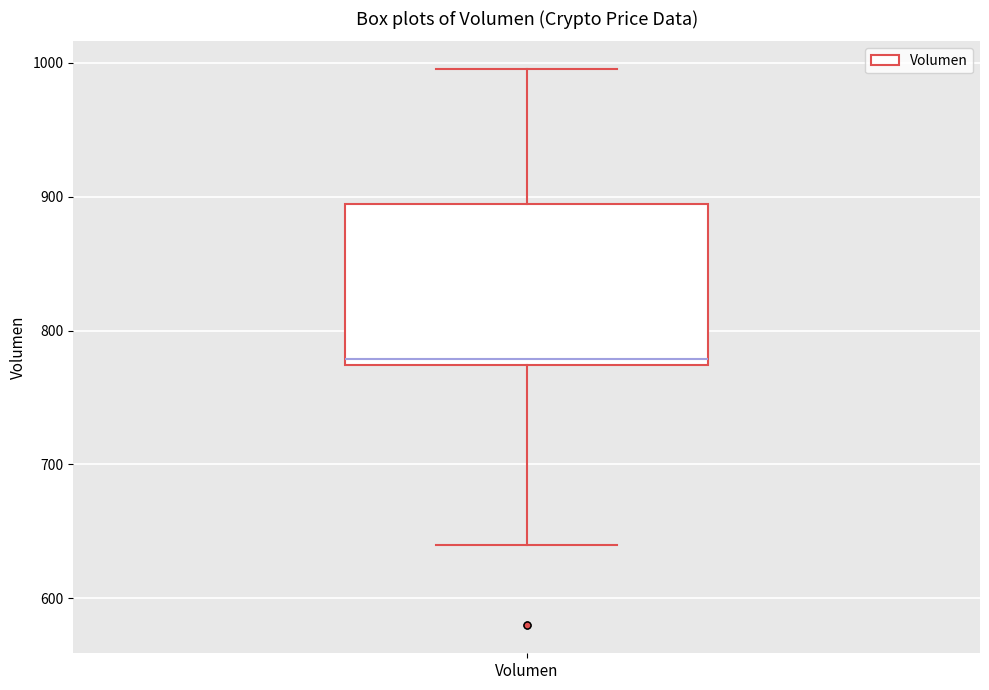

Where is the lower edge of the box for Volumen on the y-axis? The values are not printed on the chart, so give them approximately, as read against the axis.

770